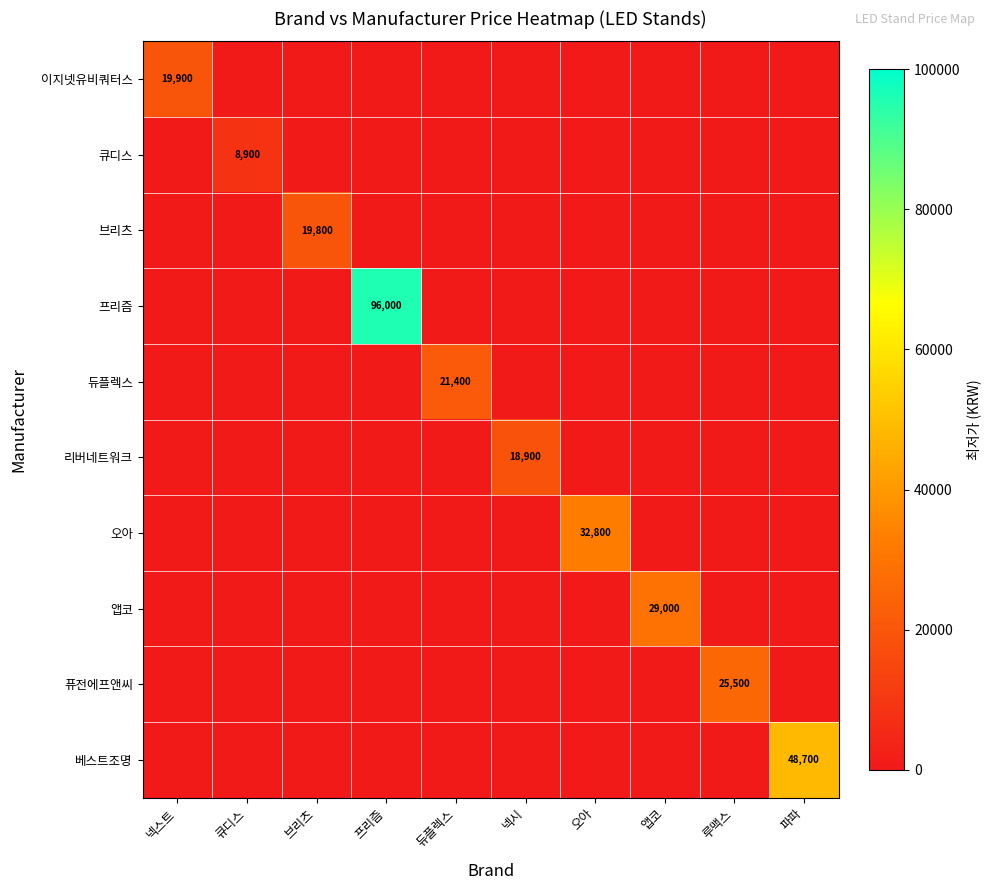

List the labels in order of 퓨전에프앤씨 value, smallest first.

넥스트, 큐디스, 브리츠, 프리즘, 듀플렉스, 넥시, 오아, 앱코, 파파, 루맥스